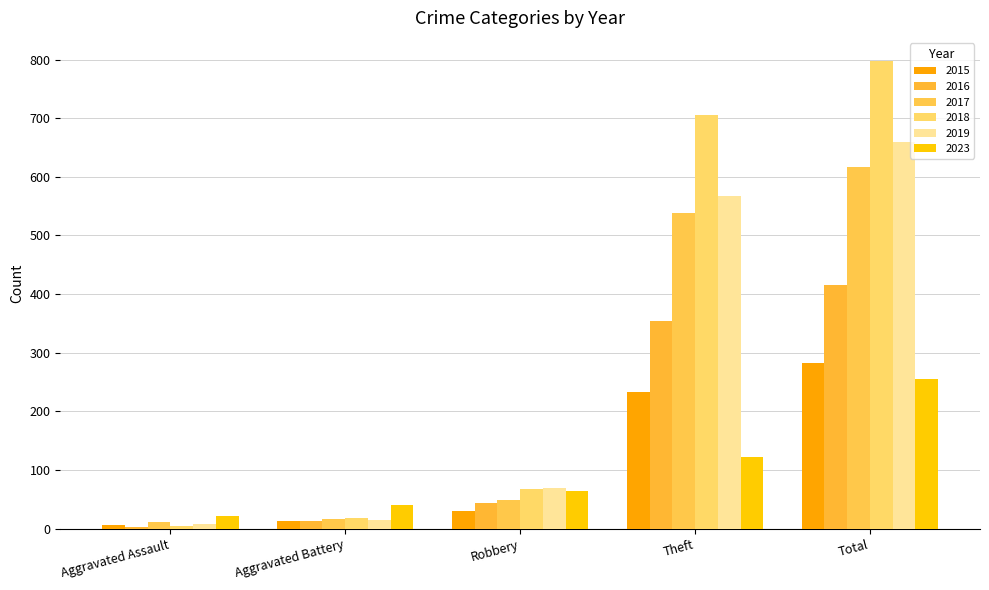

Reading right to left, extract all data points from this chart.

2015: Total=282	Theft=233	Robbery=30	Aggravated Battery=13	Aggravated Assault=6
2016: Total=416	Theft=354	Robbery=44	Aggravated Battery=13	Aggravated Assault=3
2017: Total=617	Theft=538	Robbery=49	Aggravated Battery=17	Aggravated Assault=12
2018: Total=797	Theft=705	Robbery=67	Aggravated Battery=18	Aggravated Assault=5
2019: Total=660	Theft=568	Robbery=69	Aggravated Battery=14	Aggravated Assault=8
2023: Total=255	Theft=122	Robbery=64	Aggravated Battery=40	Aggravated Assault=22